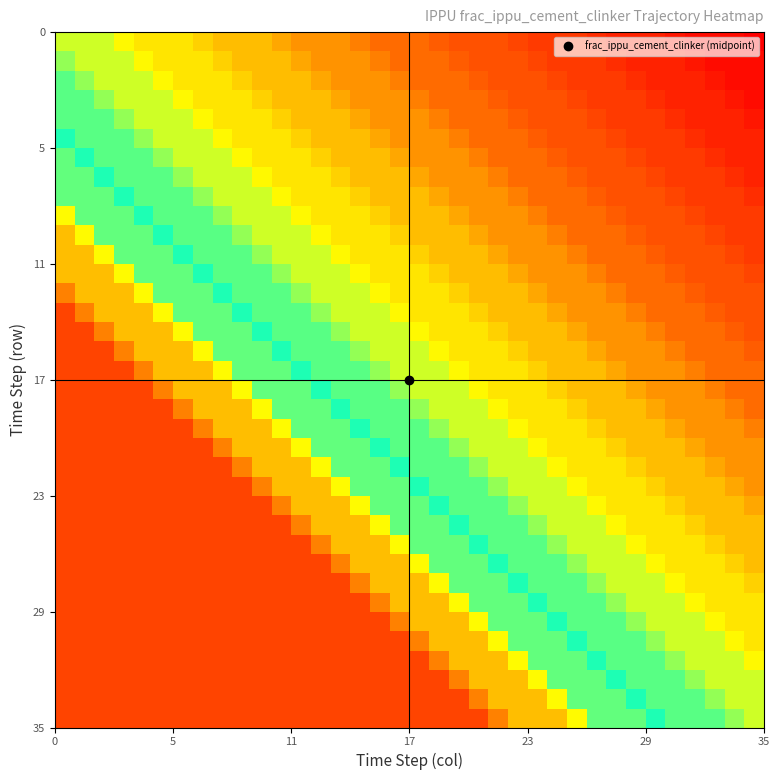

Count the number of data series in this chart.

36